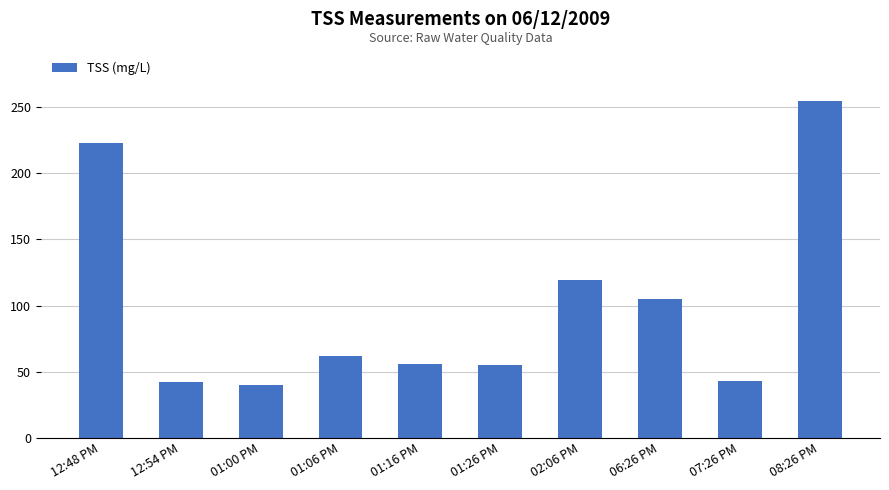

What is the minimum value shown in the chart?

40